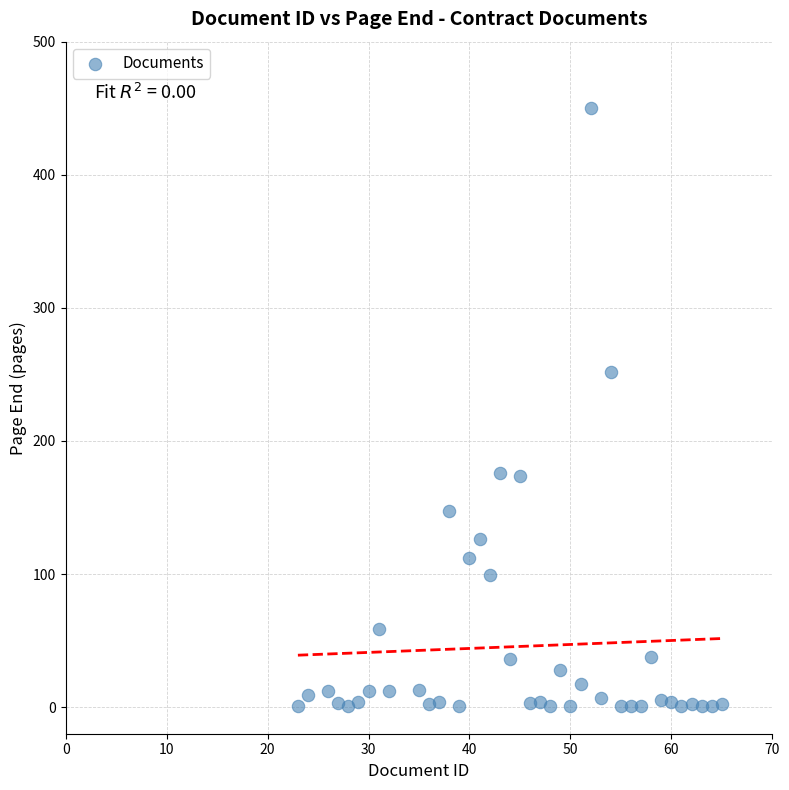

What Y value in the scatter plot is closest to 225?

252